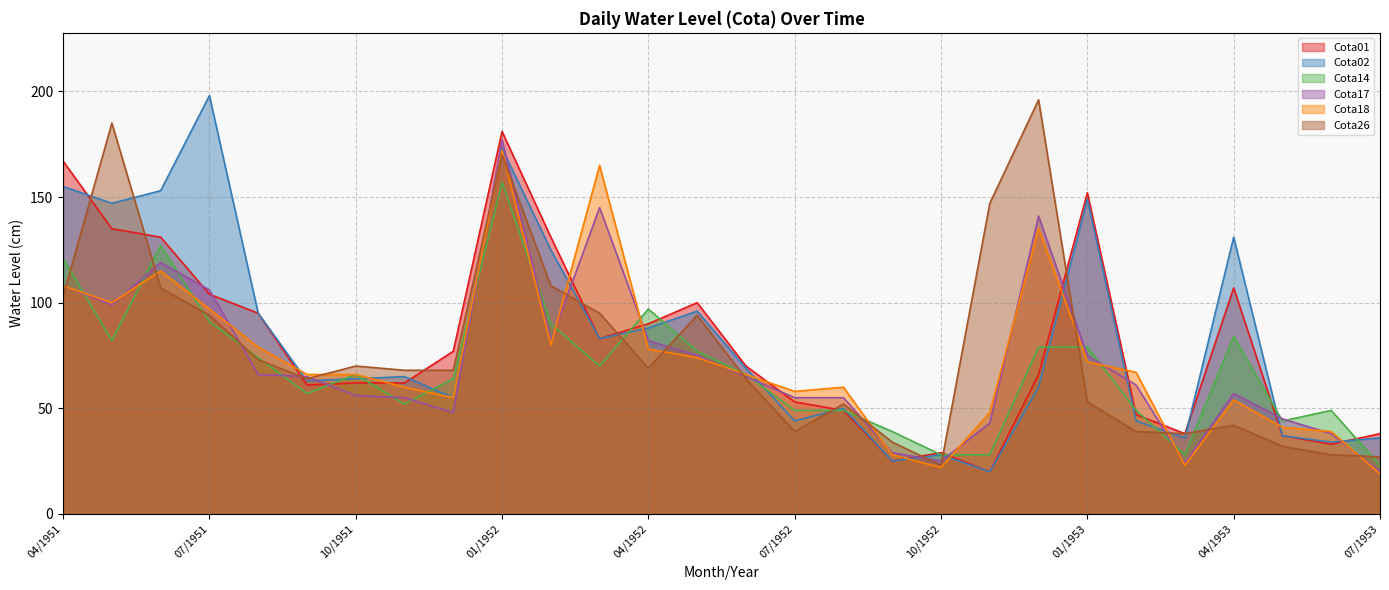

How many intersections are there between Cota18 and Cota17?

13